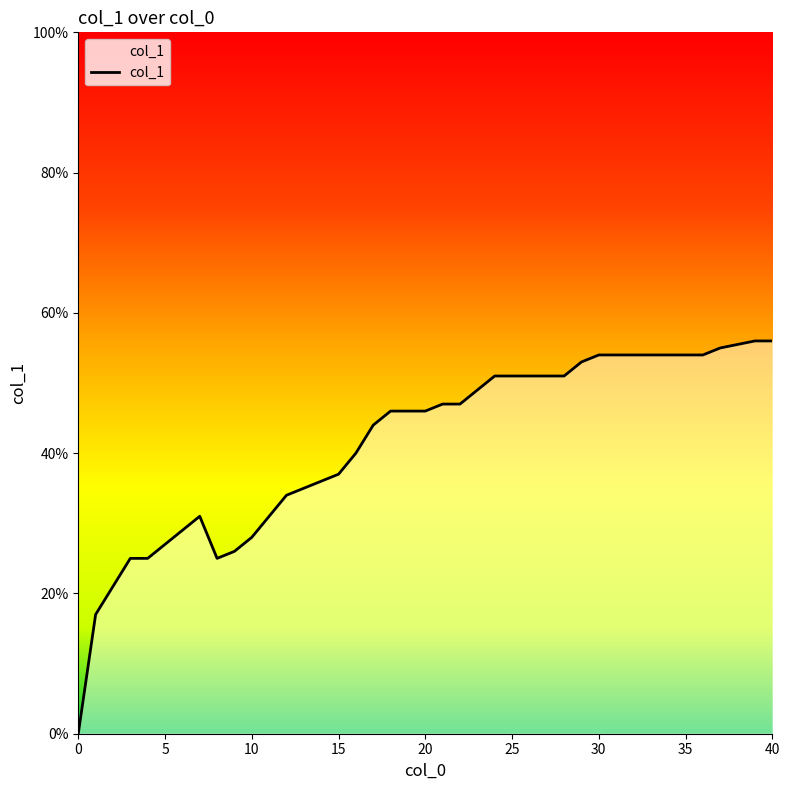

Does the chart have visible grid lines?

No